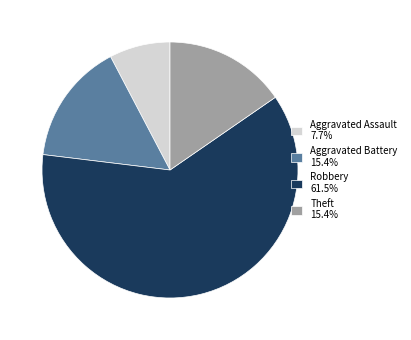

Does any single category account for the majority?

Yes